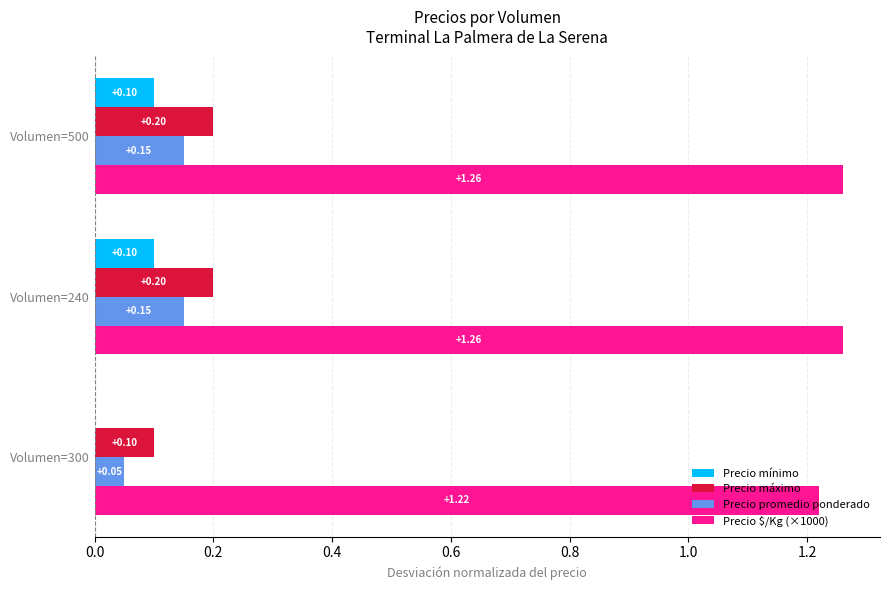

What is the sum of the Precio $/Kg (×1000) values at Volumen=500 and Volumen=300?

2.5